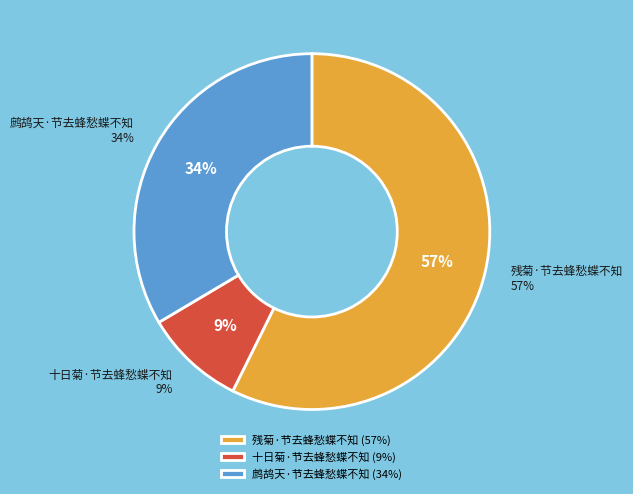

To the nearest percent, what is the average slice percentage?

33%